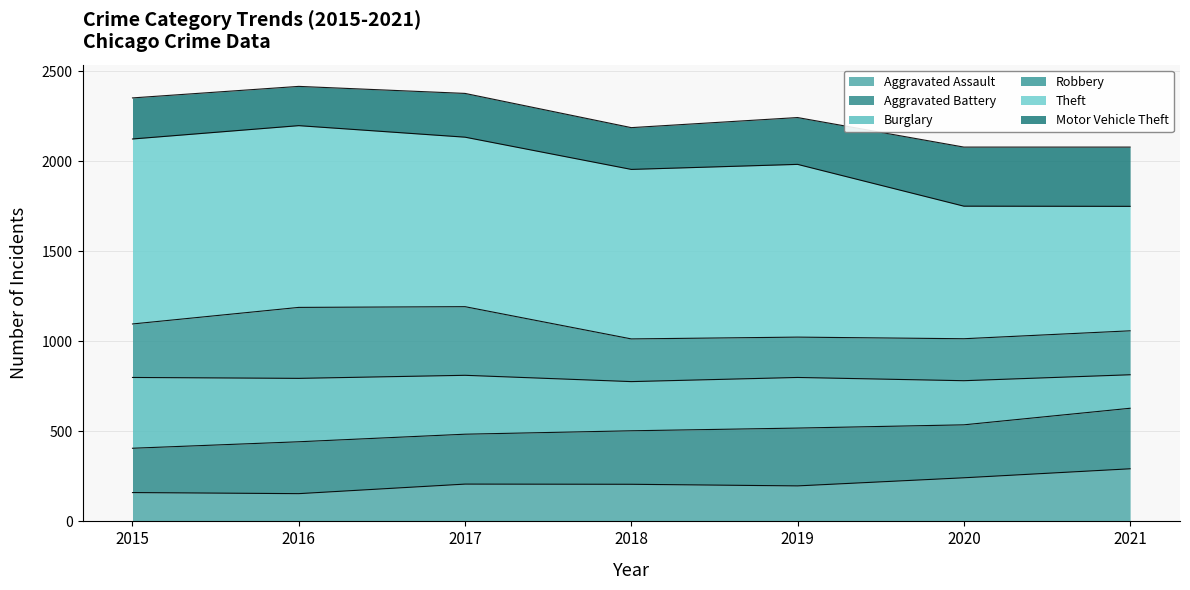

Is the value of Robbery at 2020 greater than the value of Aggravated Assault at 2016?

Yes